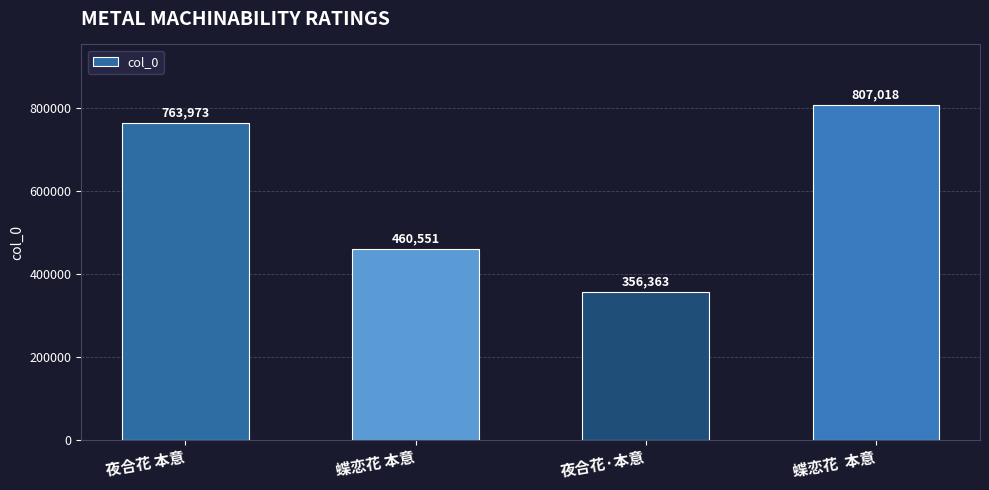

What is the change in value from 蝶恋花 本意 to 蝶恋花  本意?

+346467